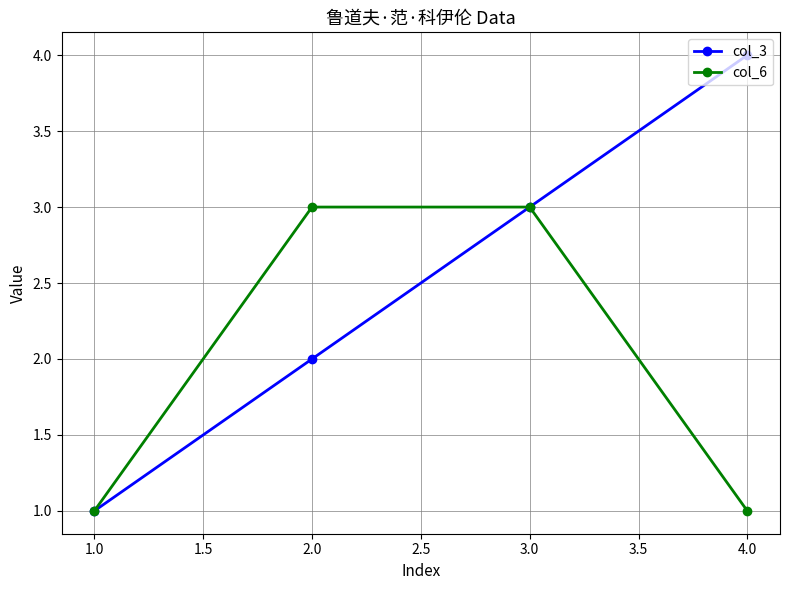

Which series has the largest total across all categories?

col_3